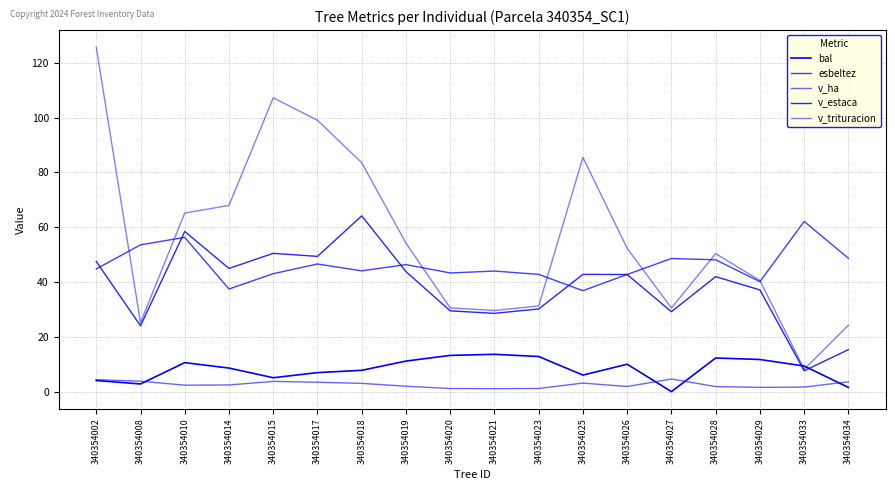

How many intersections are there between v_ha and bal?

4